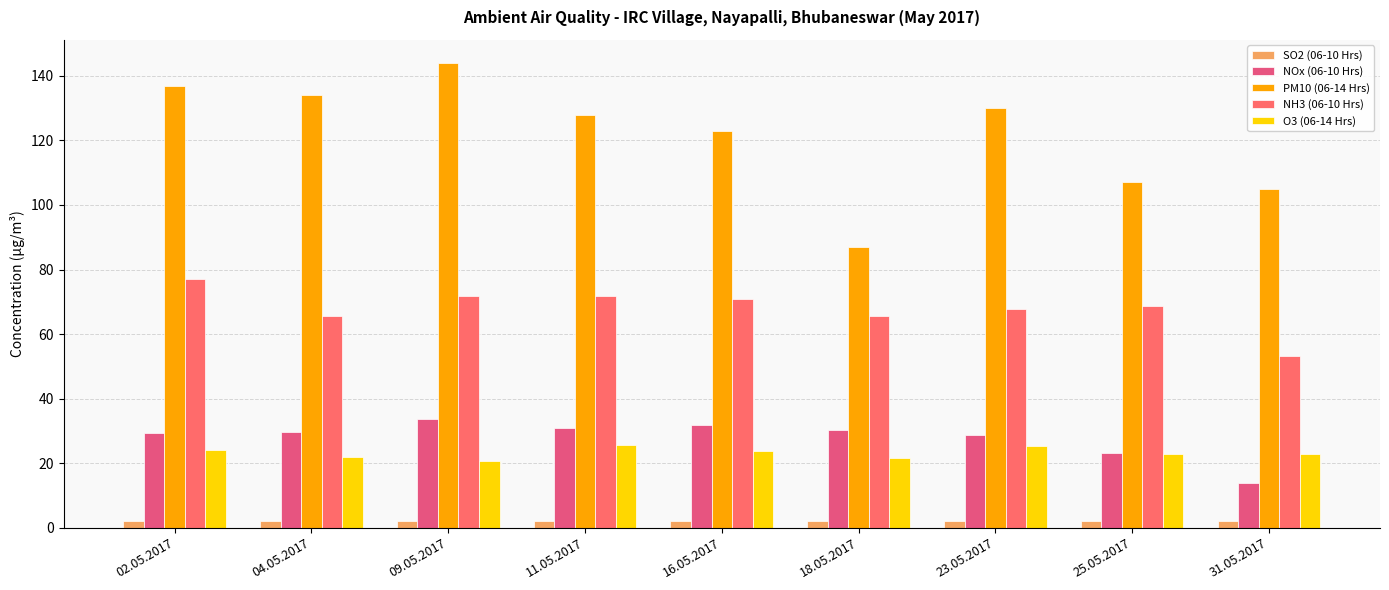

True or false: PM10 (06-14 Hrs) has a value of 144.0 at 09.05.2017.

True